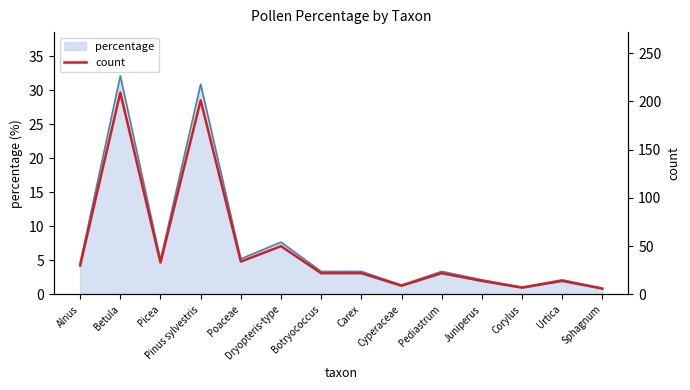

At which label does the data first exceed 22?

Alnus